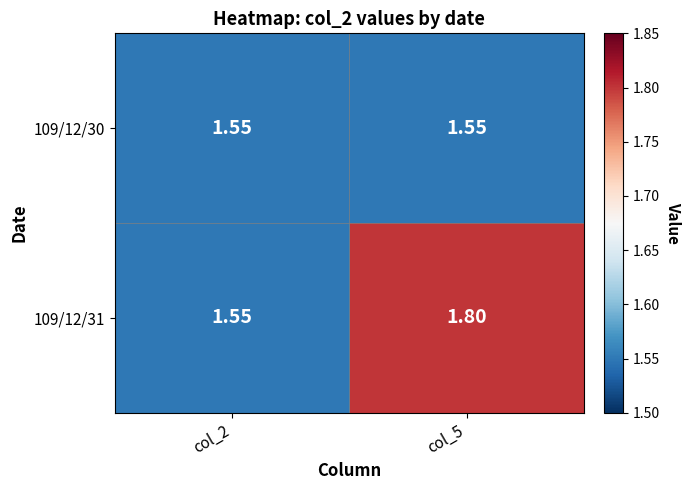

List the series in order of their peak value, lowest first.

109/12/30, 109/12/31